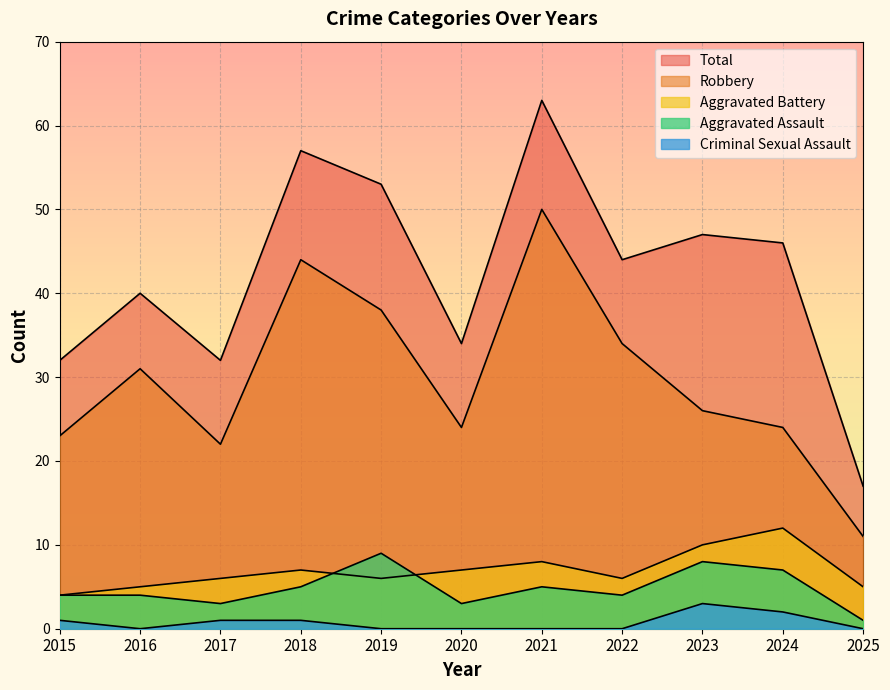

True or false: Total and Robbery cross at least once.

False